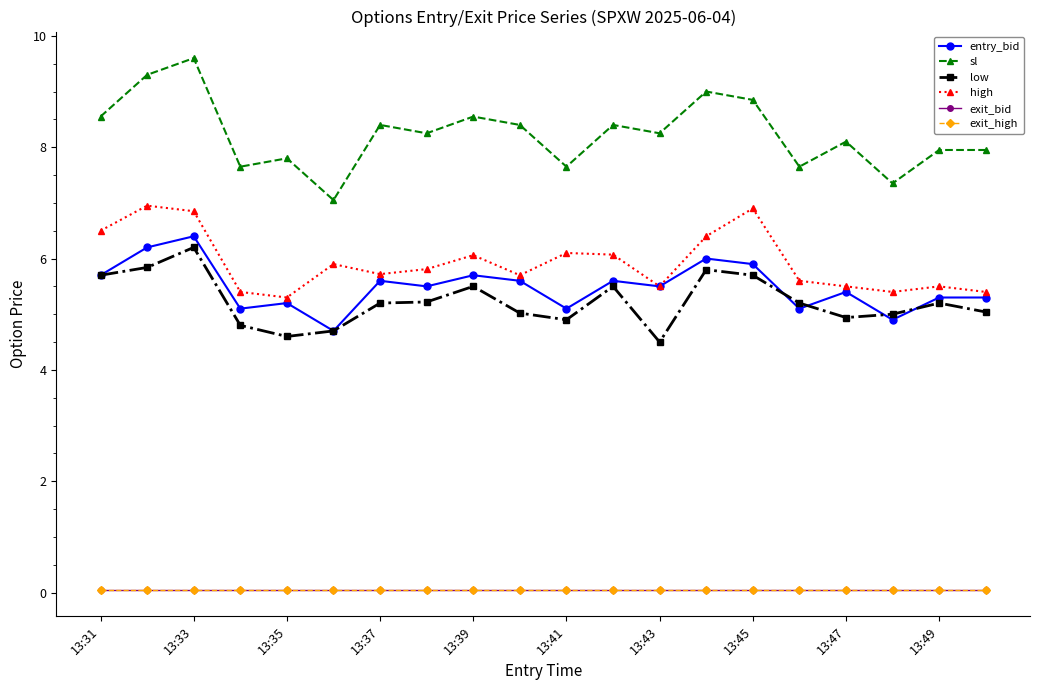

True or false: exit_high and high intersect in this chart.

False